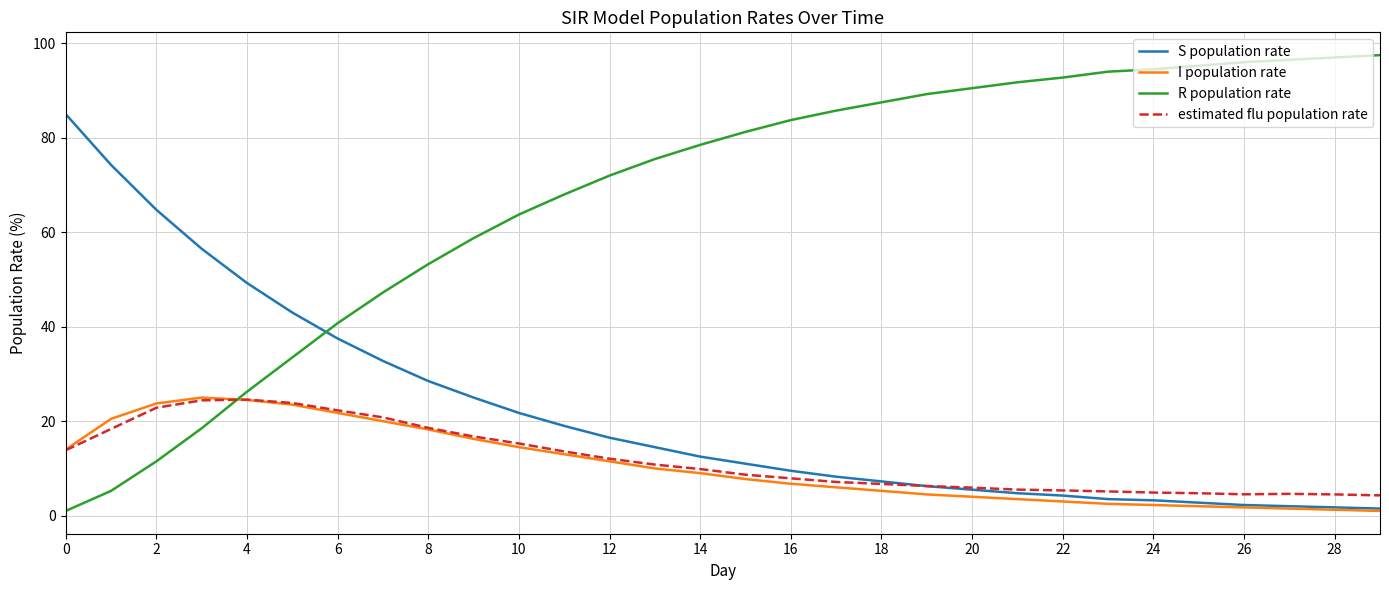

True or false: estimated flu population rate and R population rate intersect in this chart.

True